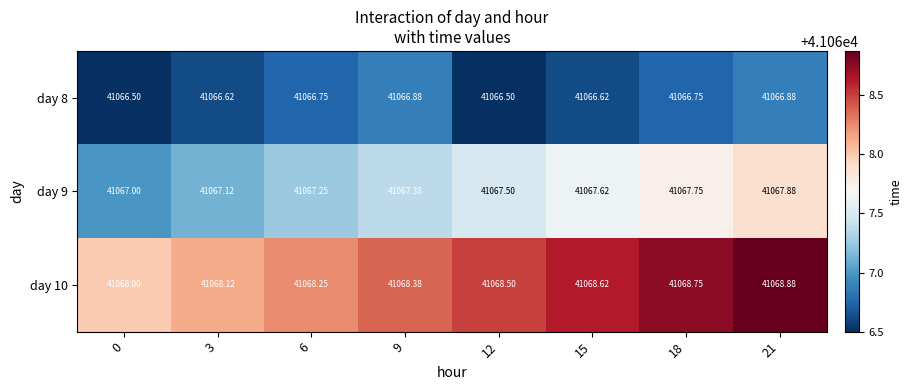

How many categories are shown in the chart?

8